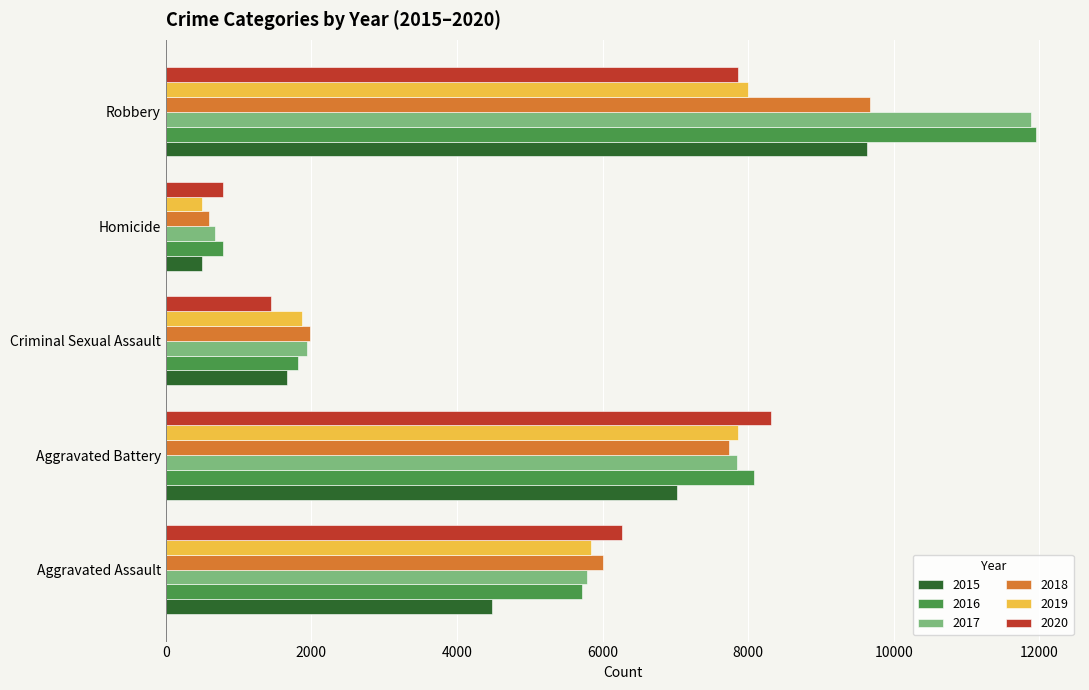

How many distinct data groups are displayed?

6